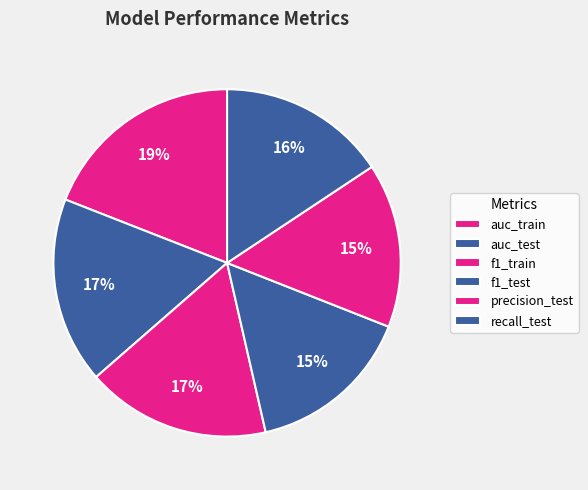

True or false: auc_test accounts for 17% of the total.

True